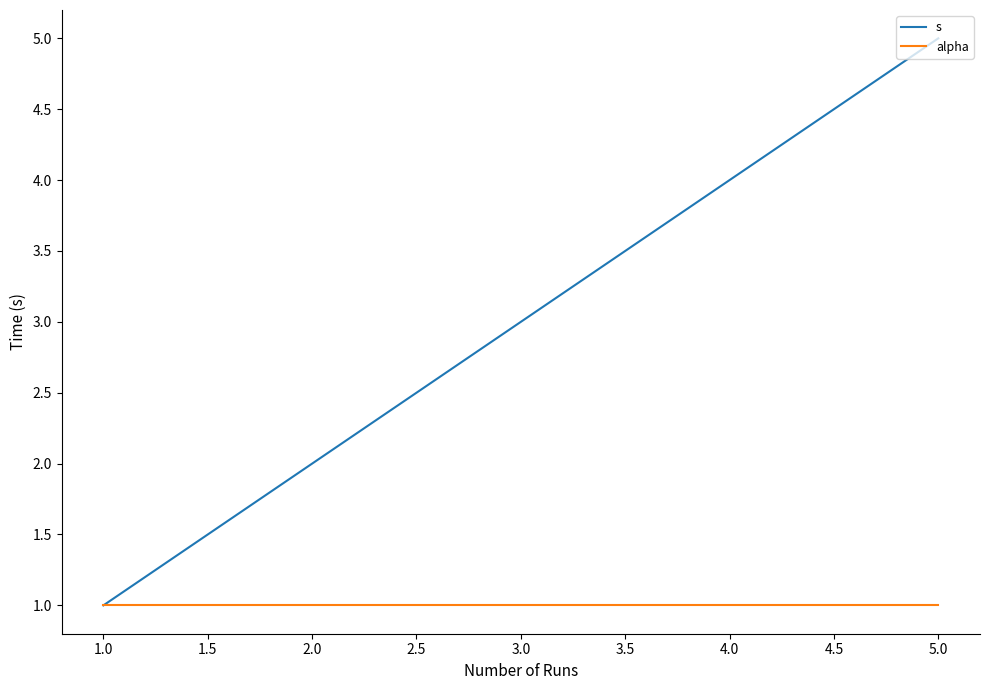

What is the maximum value for s?

5